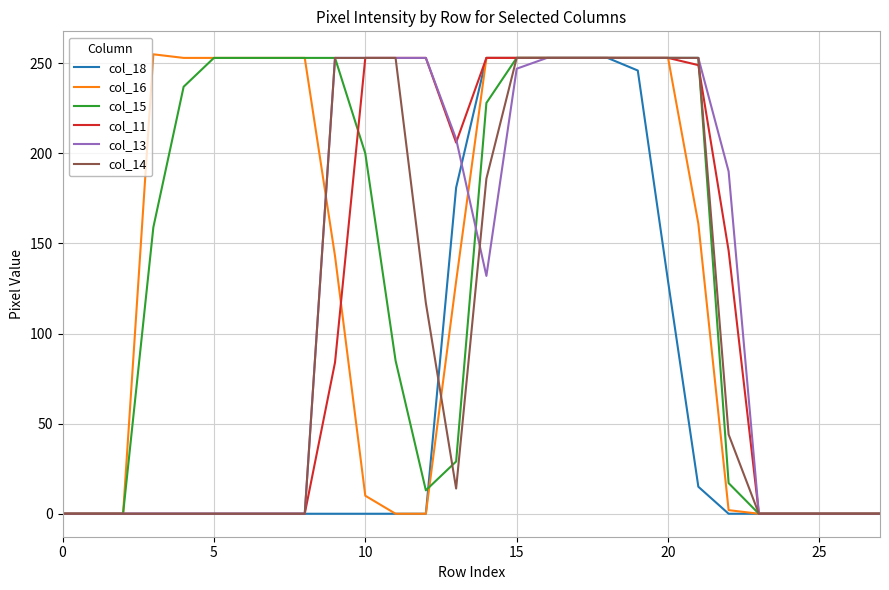

Does the chart have visible grid lines?

Yes